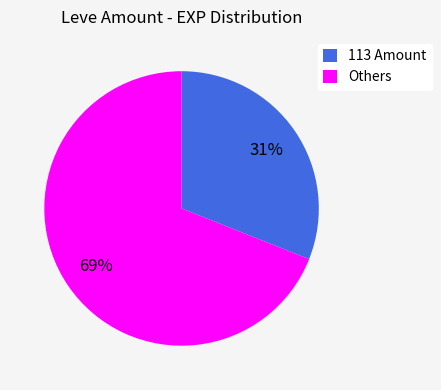

True or false: 113 Amount accounts for 31% of the total.

True